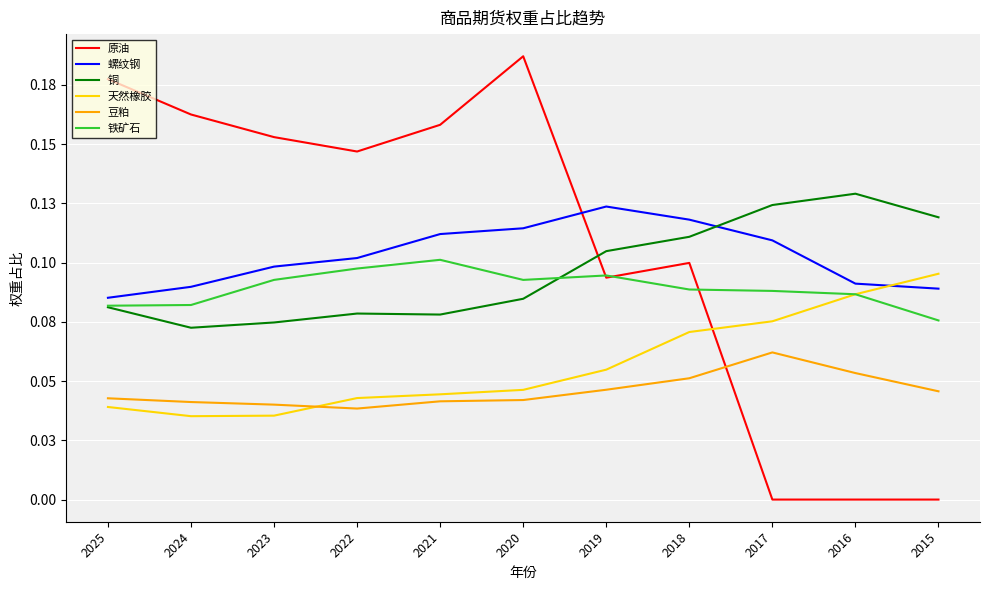

At how many categories does at least one series exceed 0?

11